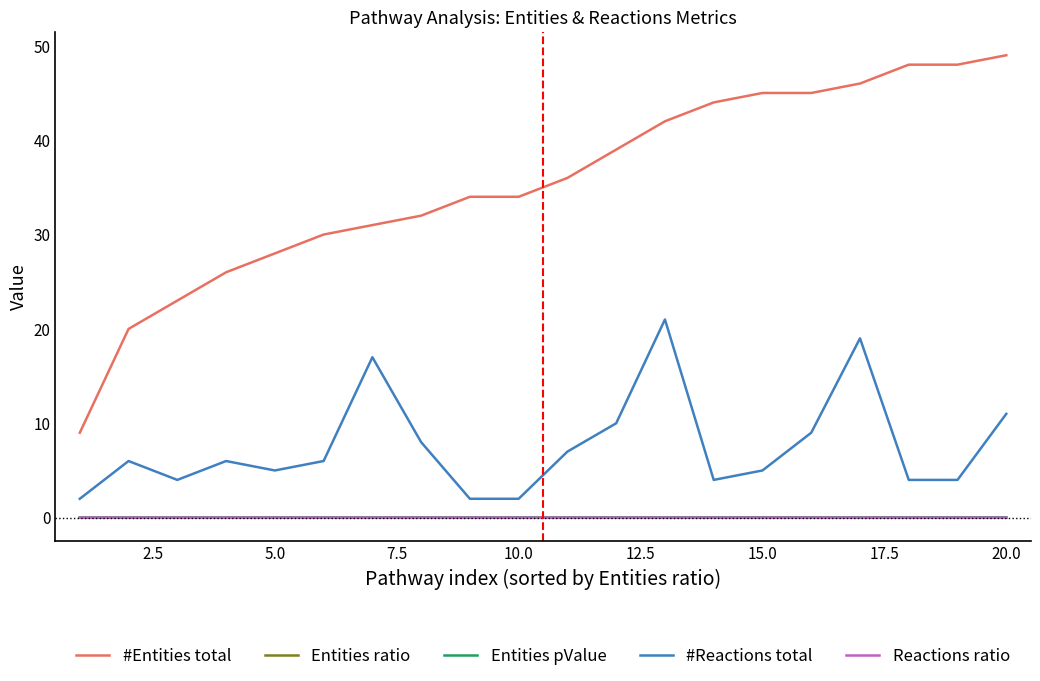

Which series has the largest total across all categories?

#Entities total